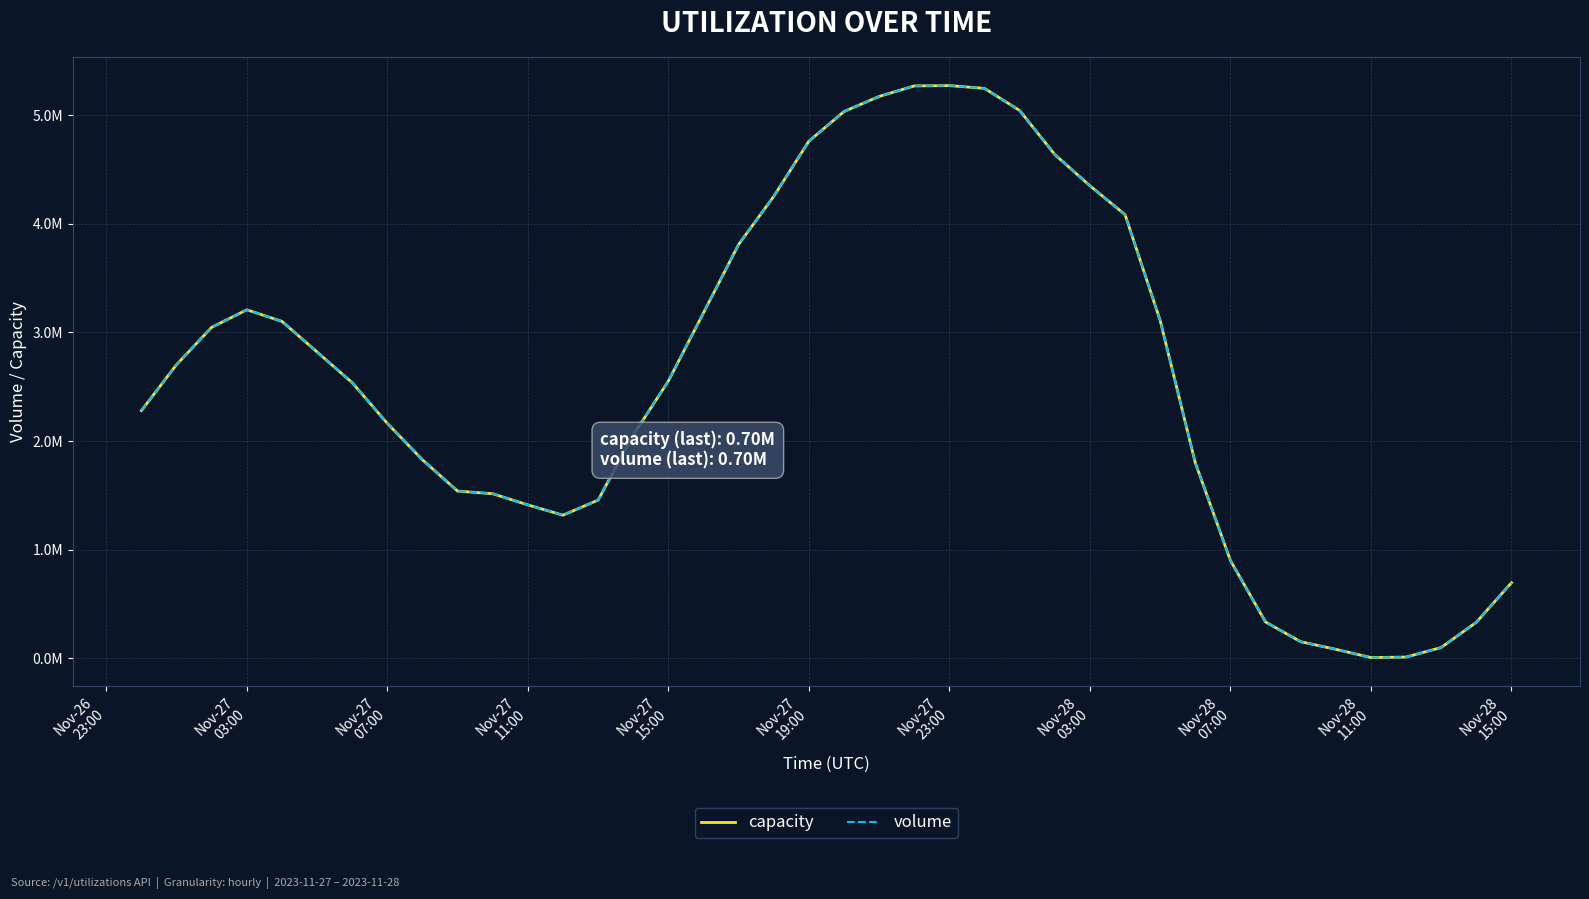

Is this an area chart (filled region under the line)?

No